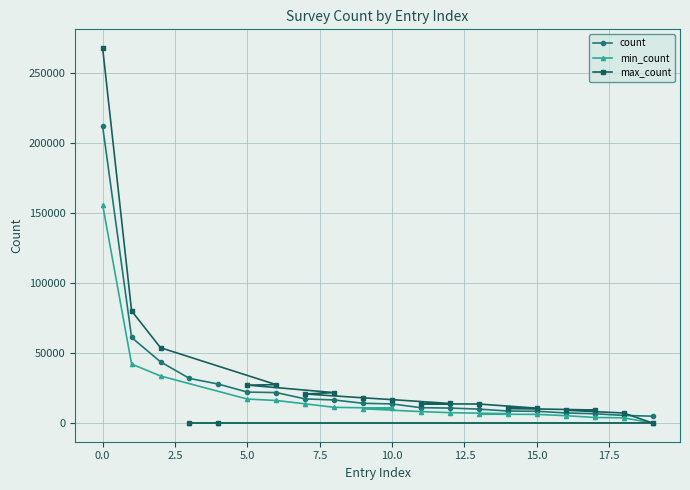

What is the maximum value for count?

211562.5